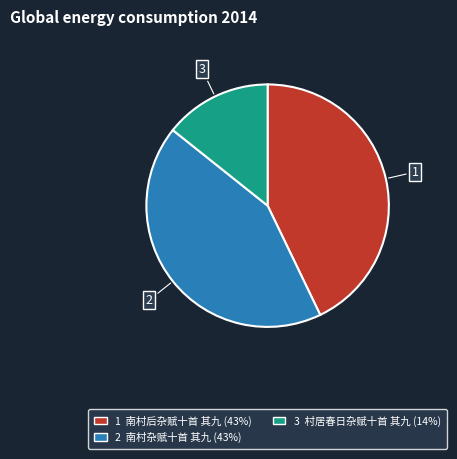

Is there any slice that represents more than half of the pie?

No